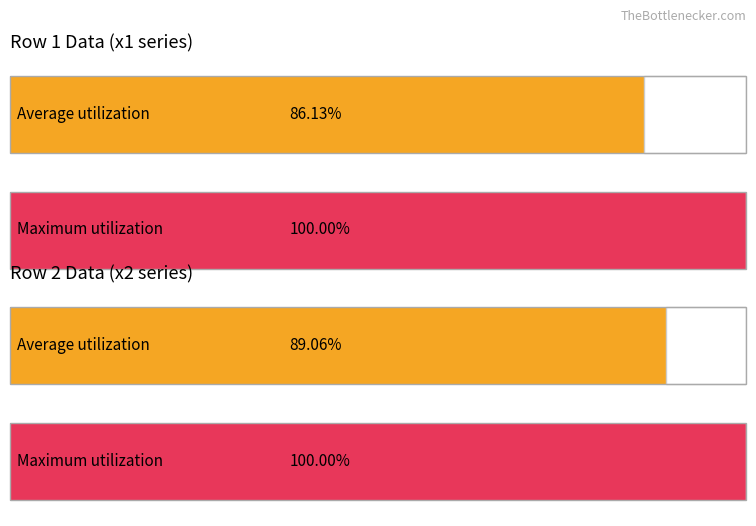

The Row 1 series shows 1382 at x9. True or false?

False